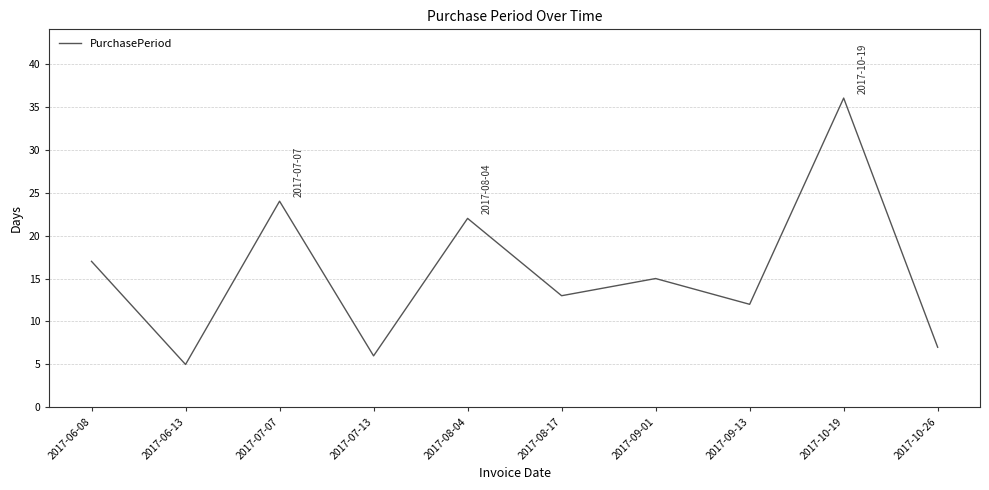

What is the minimum value shown in the chart?

5